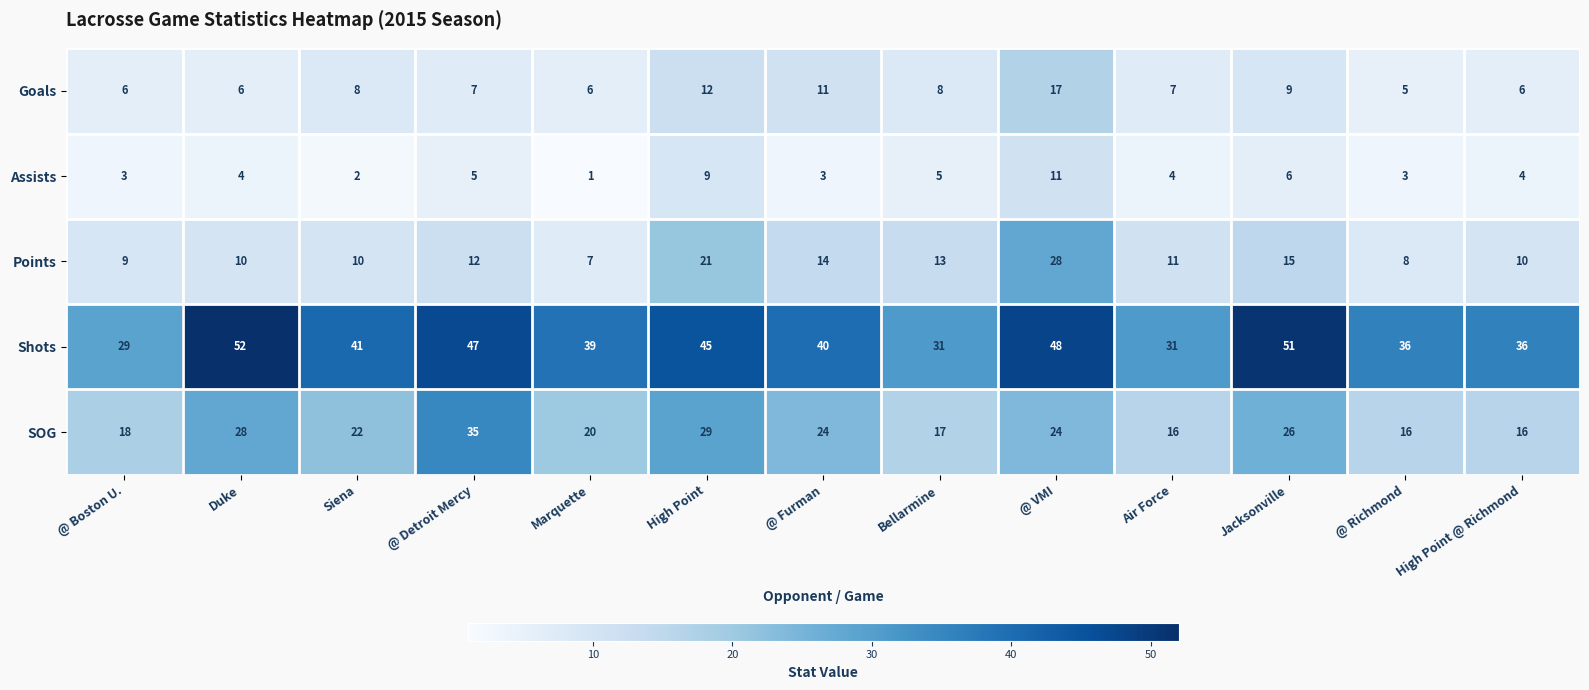

What is the difference between the maximum and second lowest values in the Goals series?

11